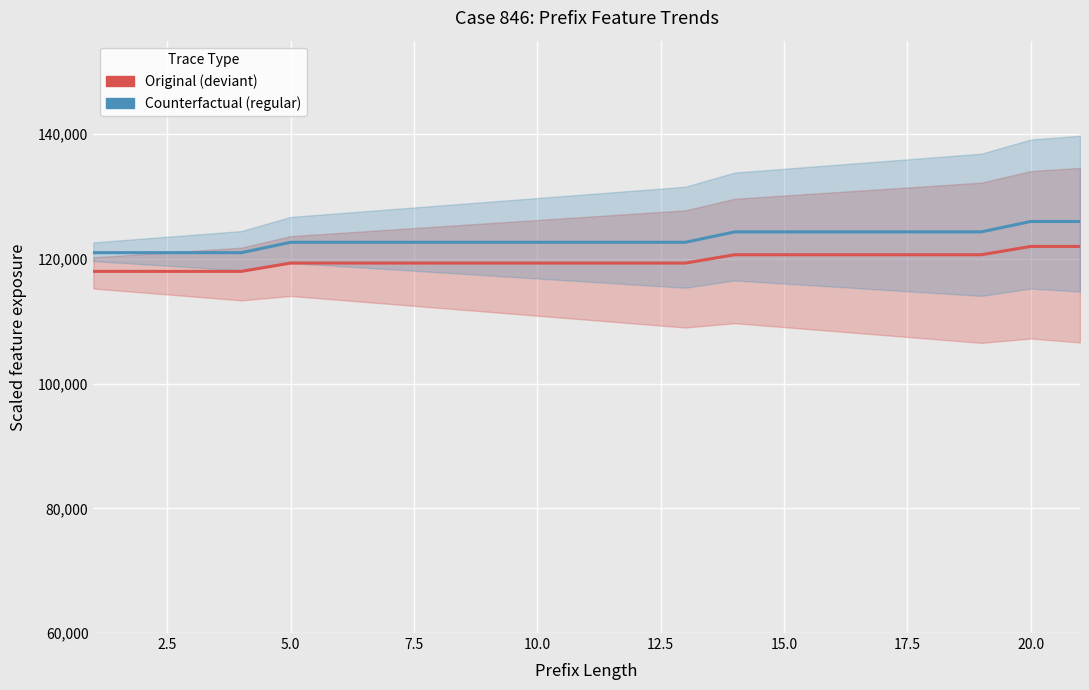

What is the greatest value displayed?

126000.0